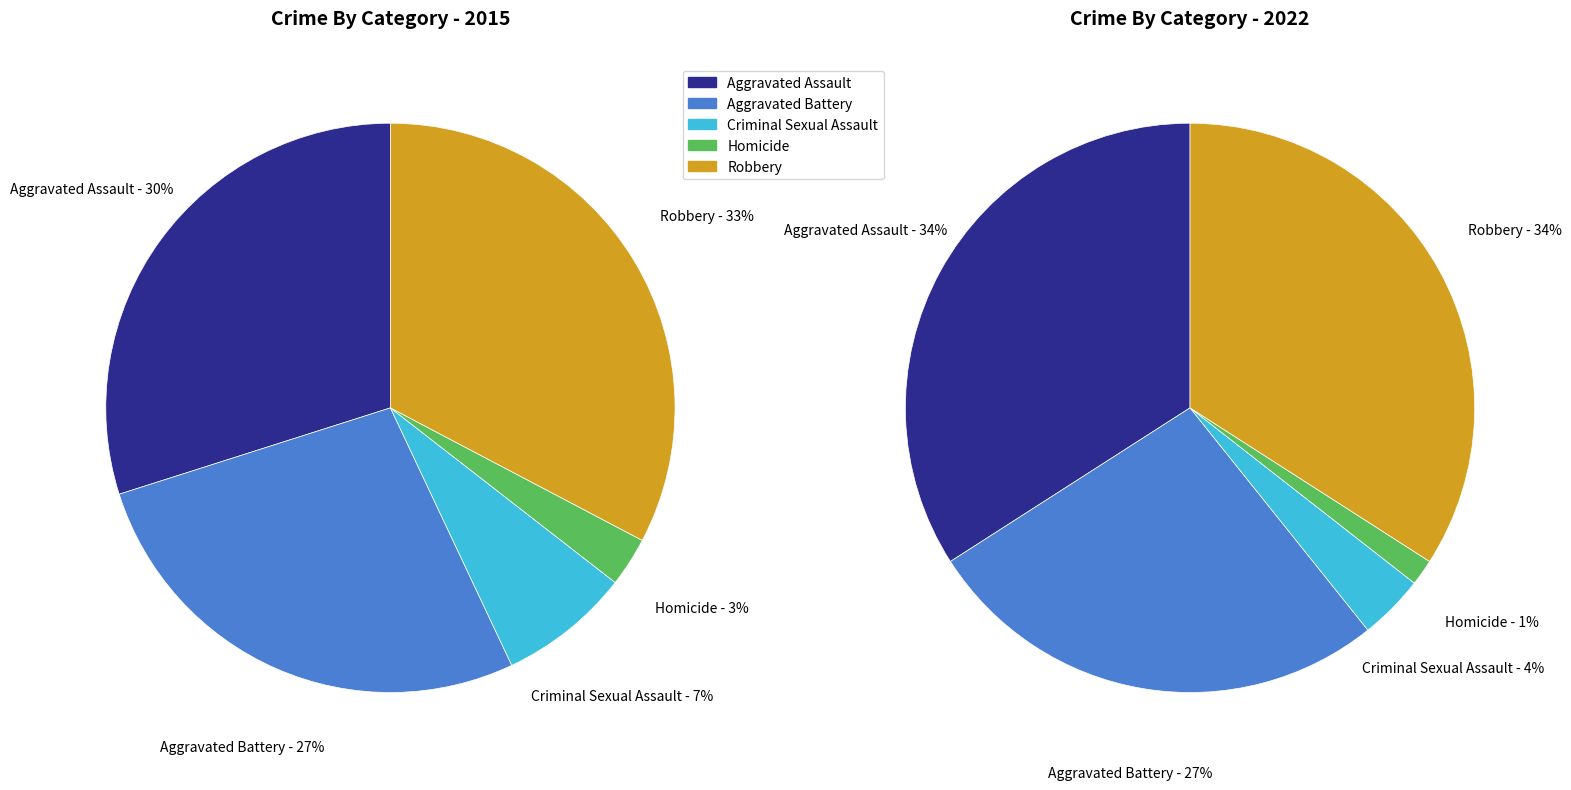

The values_2022 slice represents 27% of the pie. True or false?

True